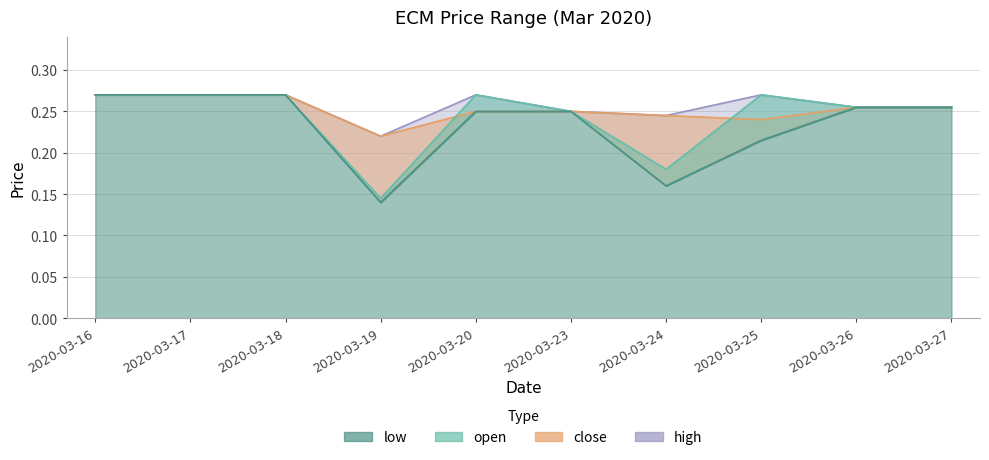

How many data points does each series have?

10